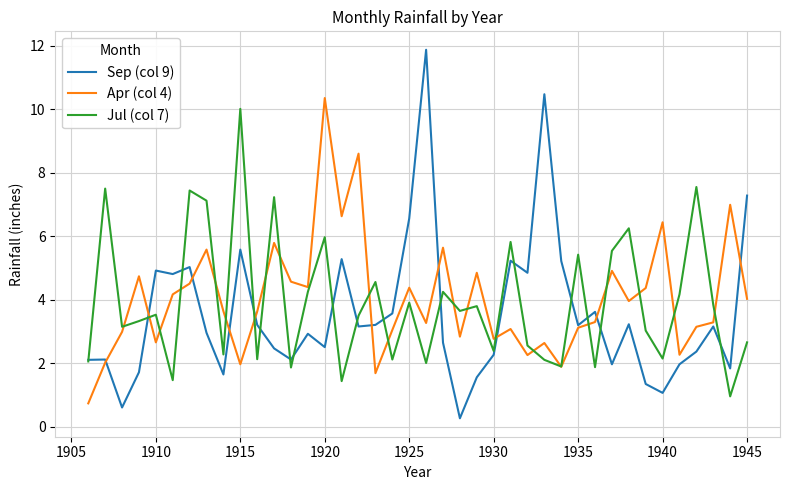

What is the highest value of the Sep (col 9) series?

11.9